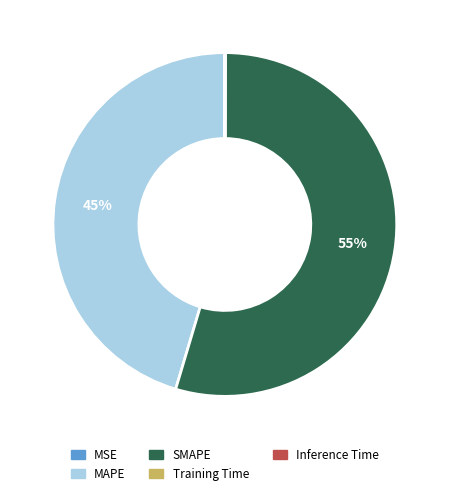

To the nearest percent, what portion does MAPE represent?

45%